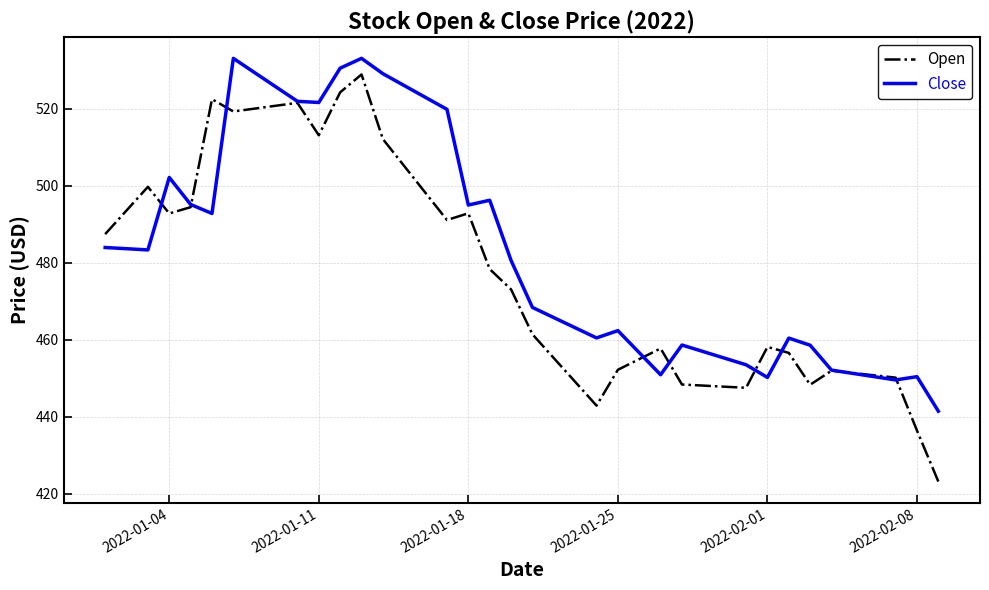

Which series has the largest total across all categories?

Close